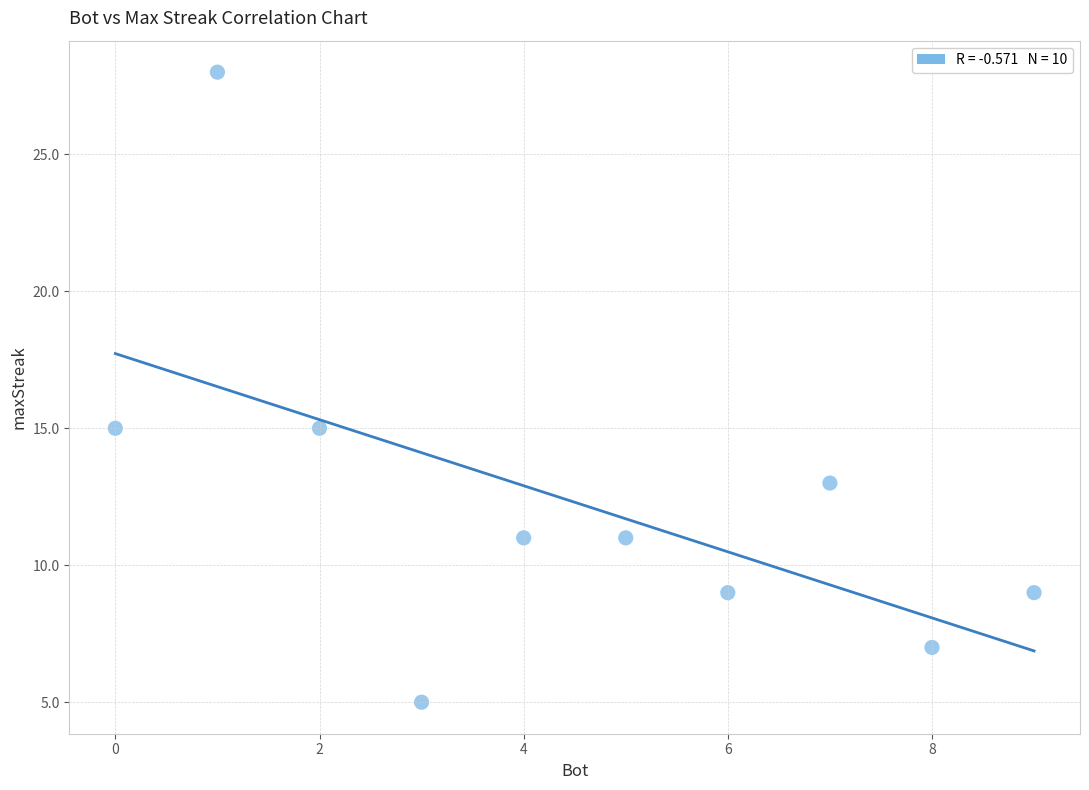

What is the range of X values (max minus min)?

9